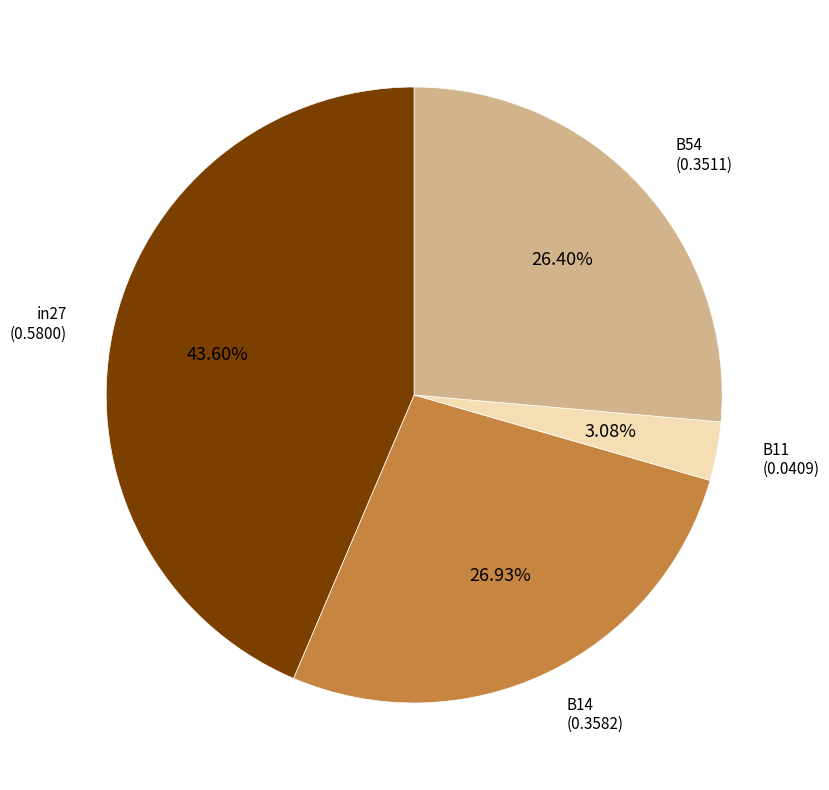

Rank the categories by value from highest to lowest.

in27 (0.5800), B14 (0.3582), B54 (0.3511), B11 (0.0409)